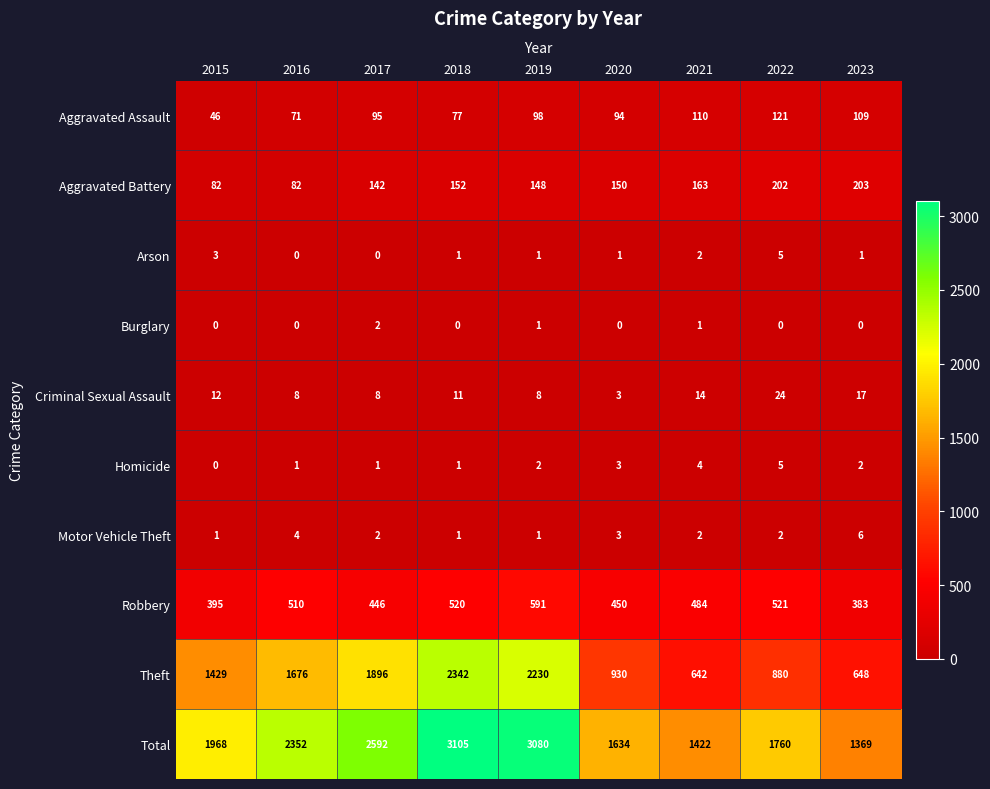

Between 2020 and 2021, which series saw the biggest shift?

Theft